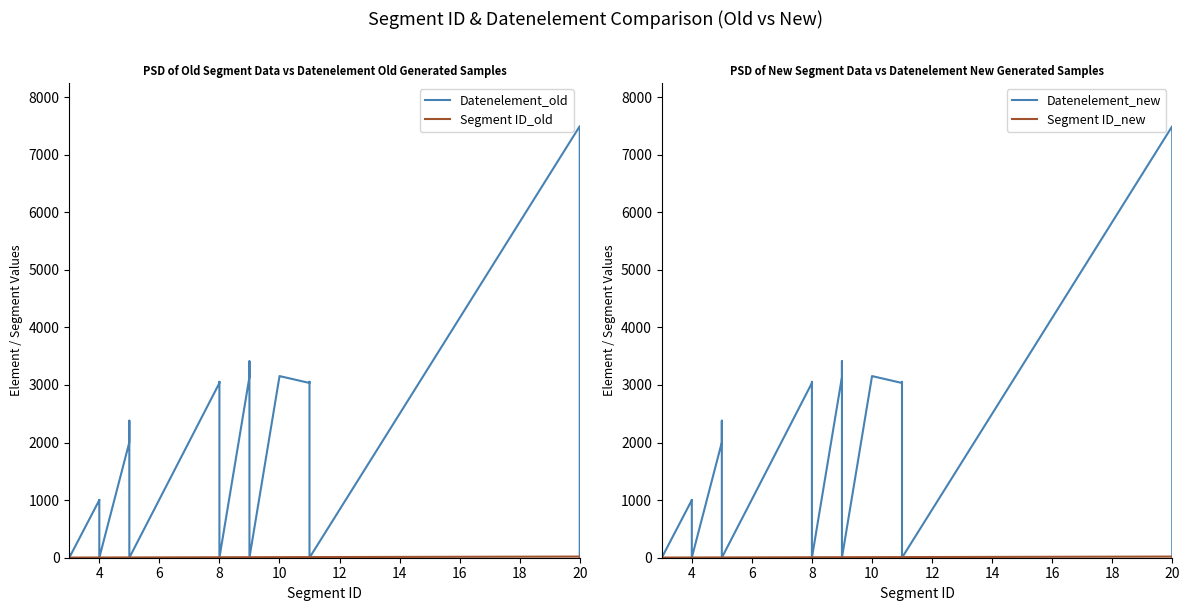

What is the sum of all Segment ID_old values?

284